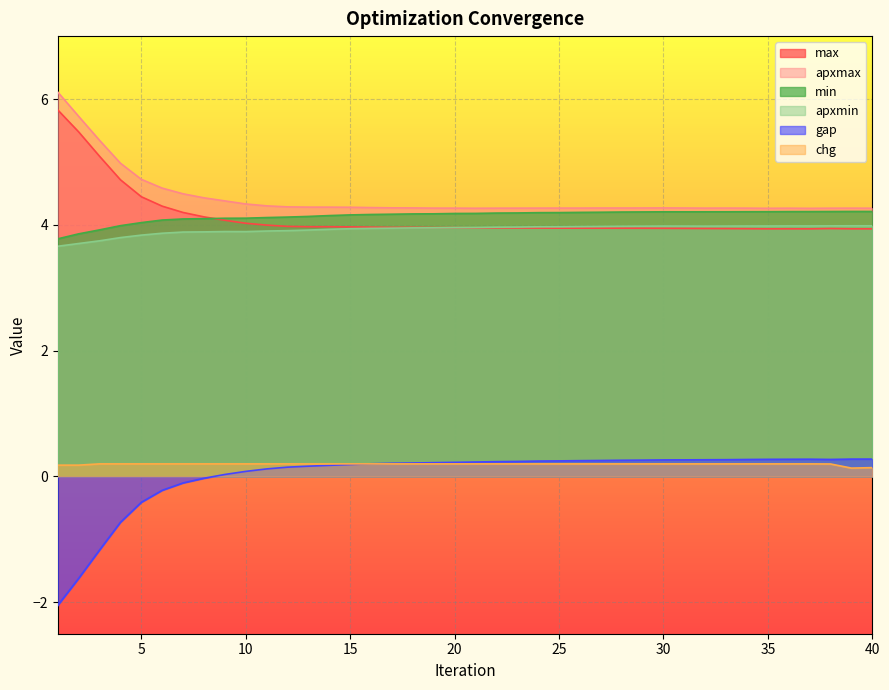

How many data points does each series have?

40